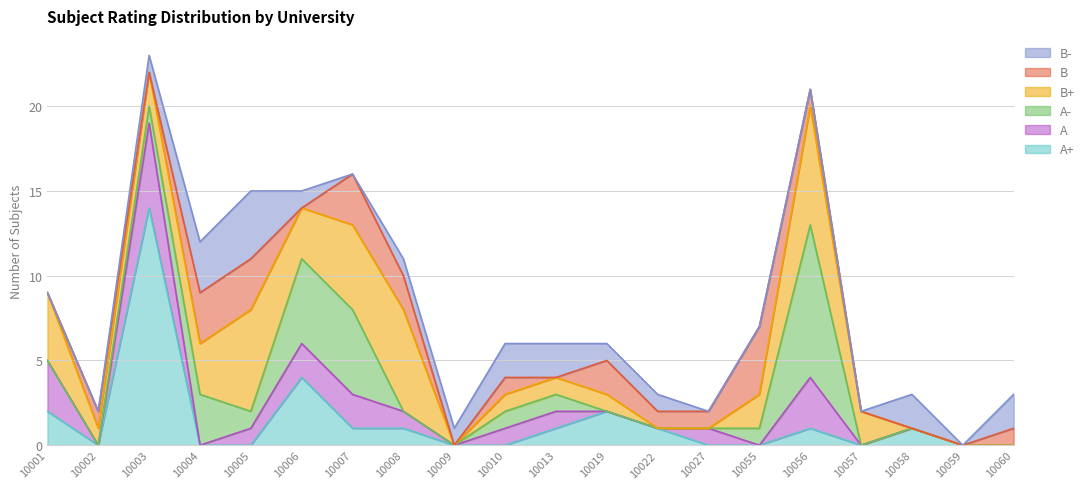

Is it true that B+ equals 2 at 10007?

False